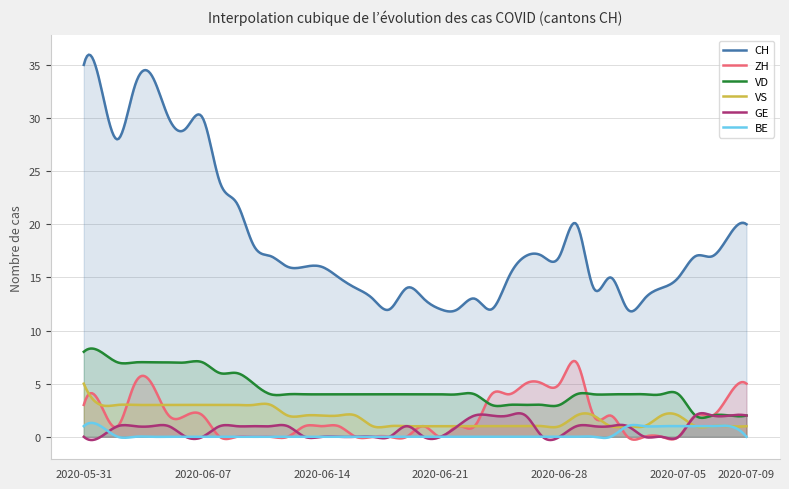

Which series has the largest range (max minus min)?

CH